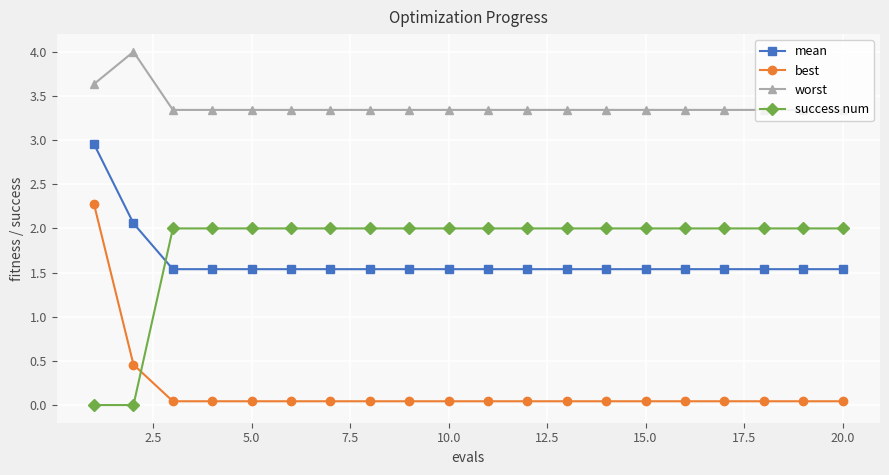

Which series has the largest total across all categories?

worst